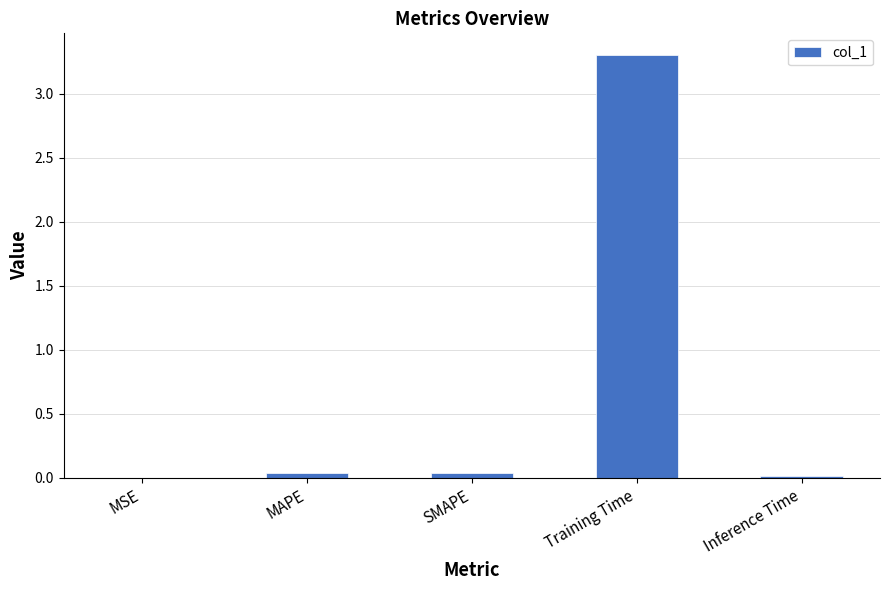

Are the bars horizontal?

No